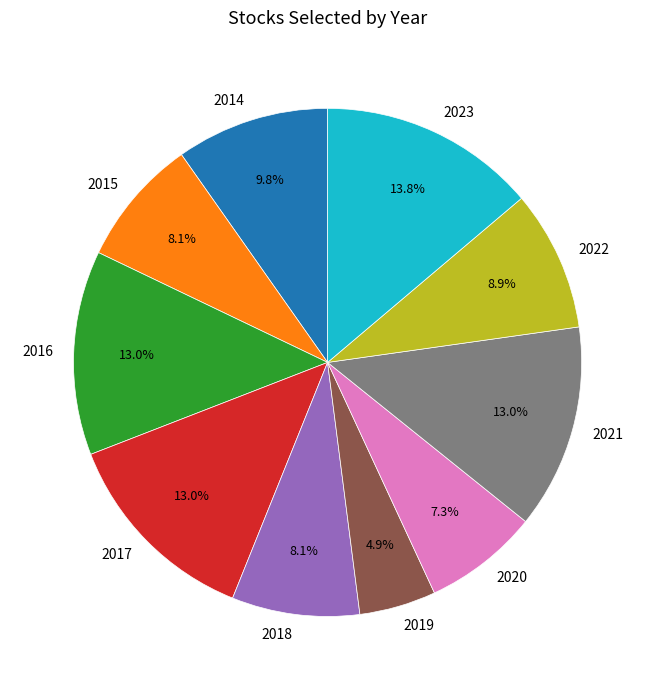

Count the number of slices in the pie.

10